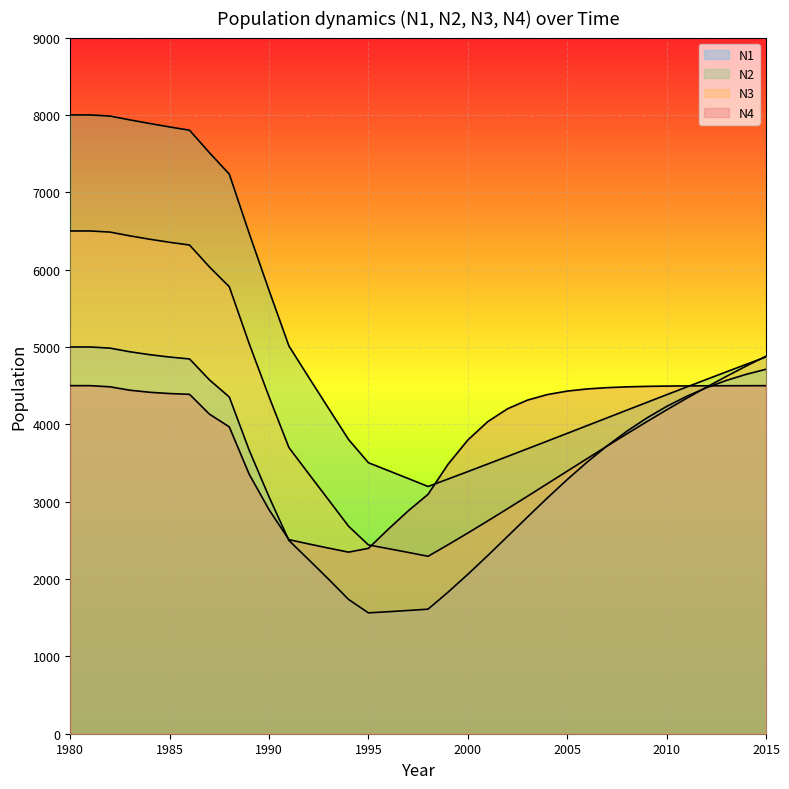

What is the value of the N3 point at the 18th from the left?

2344.0